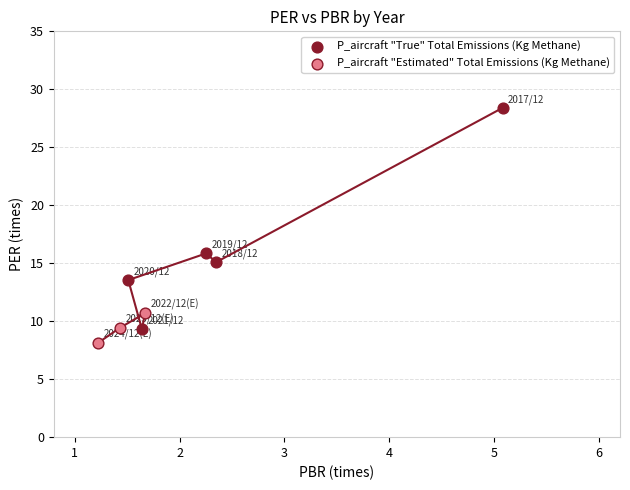

Which series contains the highest Y value?

P_aircraft "True" Total Emissions (Kg Methane)